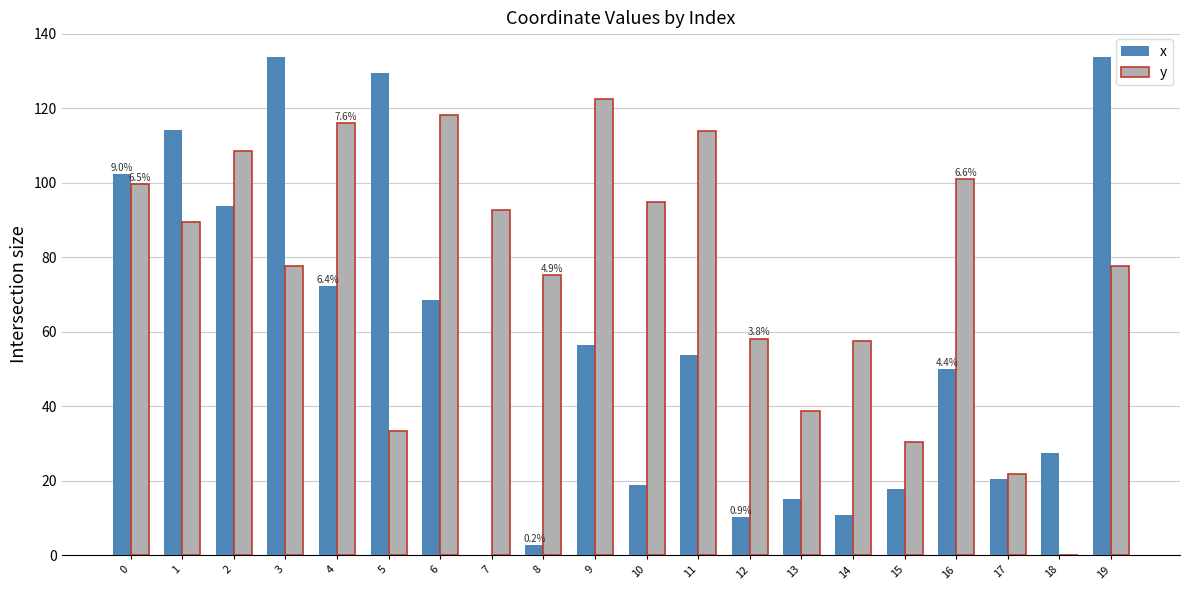

What is the sum of the x values at 6 and 19?

202.3